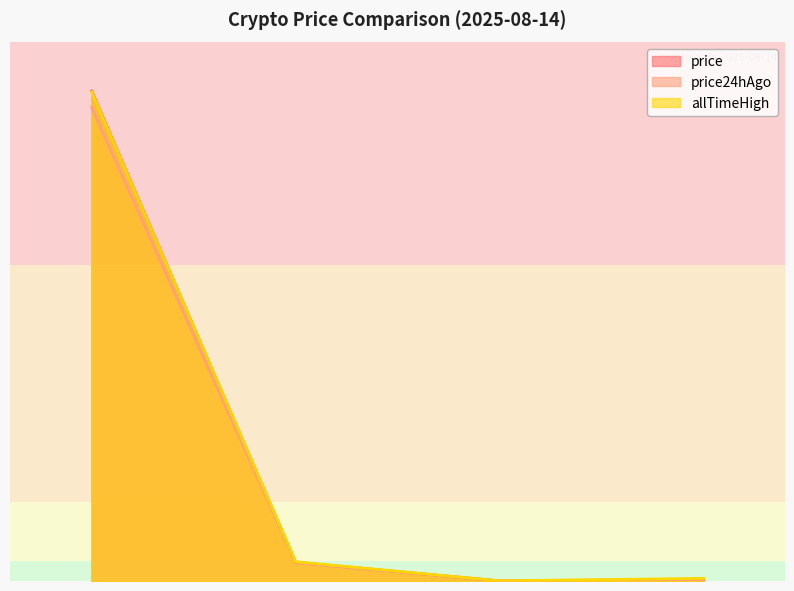

Which series has the largest range (max minus min)?

price